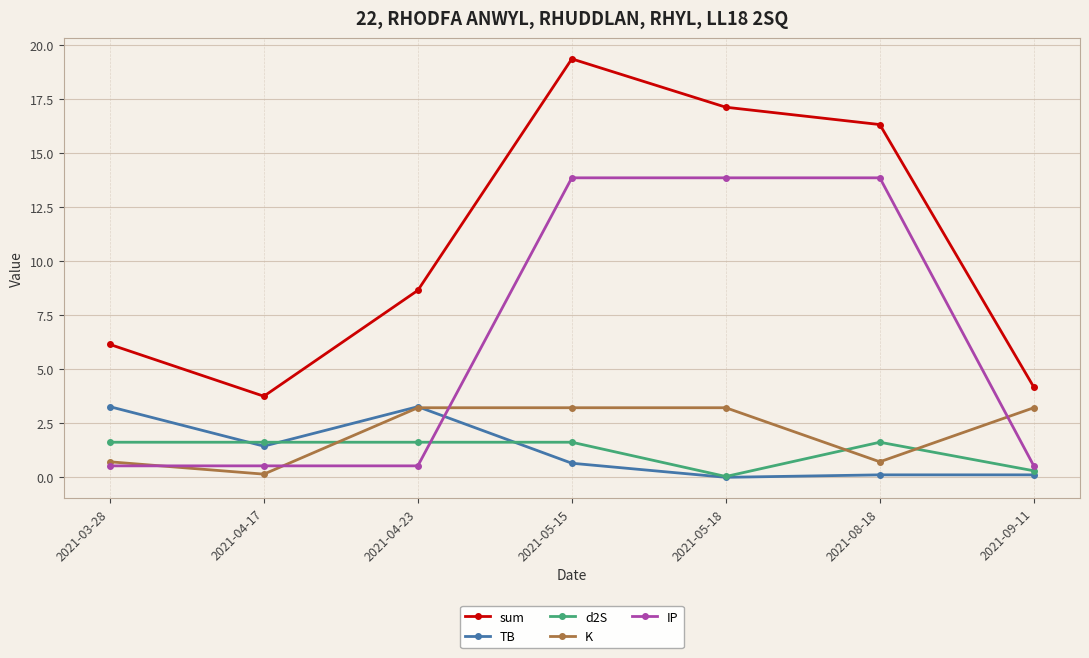

Which series has the largest total across all categories?

sum